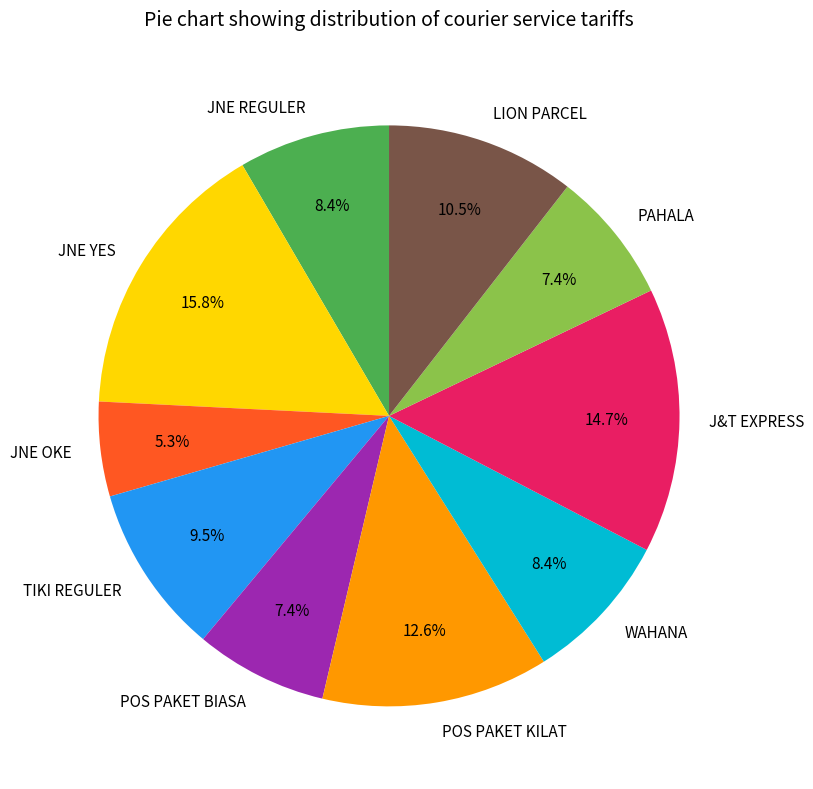

How much of the chart is everything except POS PAKET BIASA?

92.6%